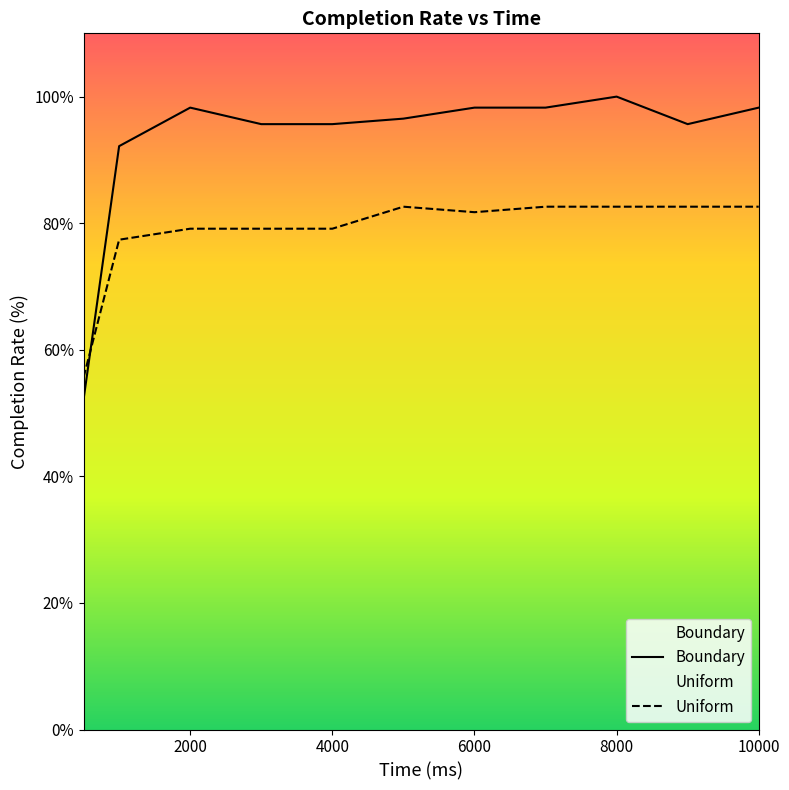

Is the value of Uniform at 9000 greater than the value of Boundary at 500?

Yes